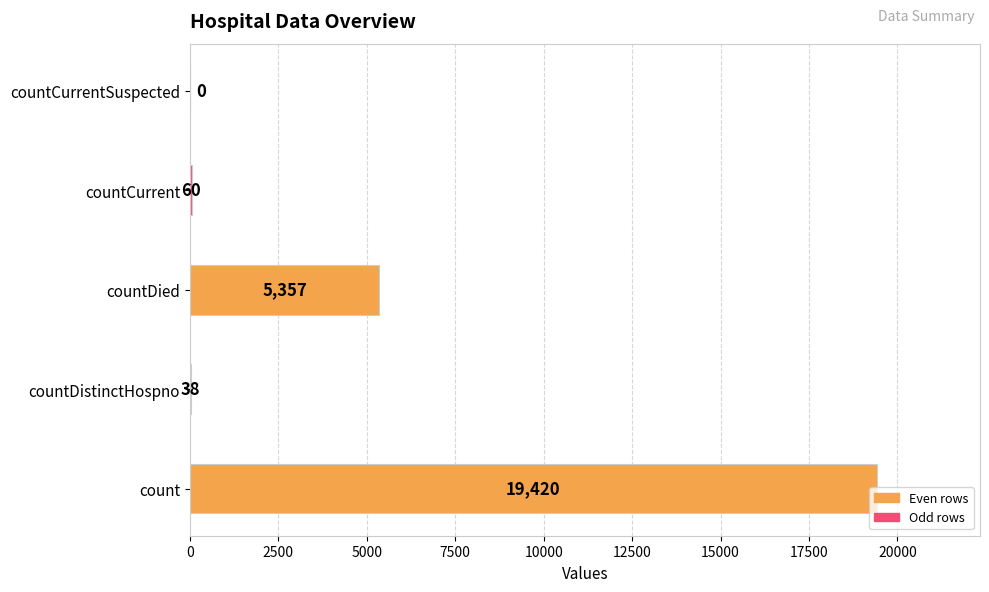

How many bars are there in total?

5